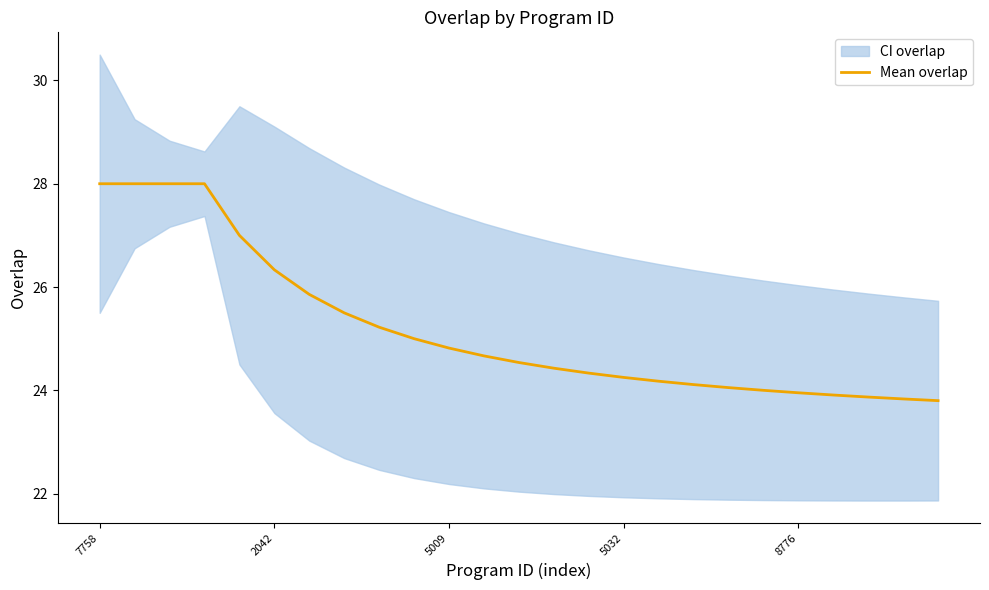

What is the greatest value displayed?

28.0